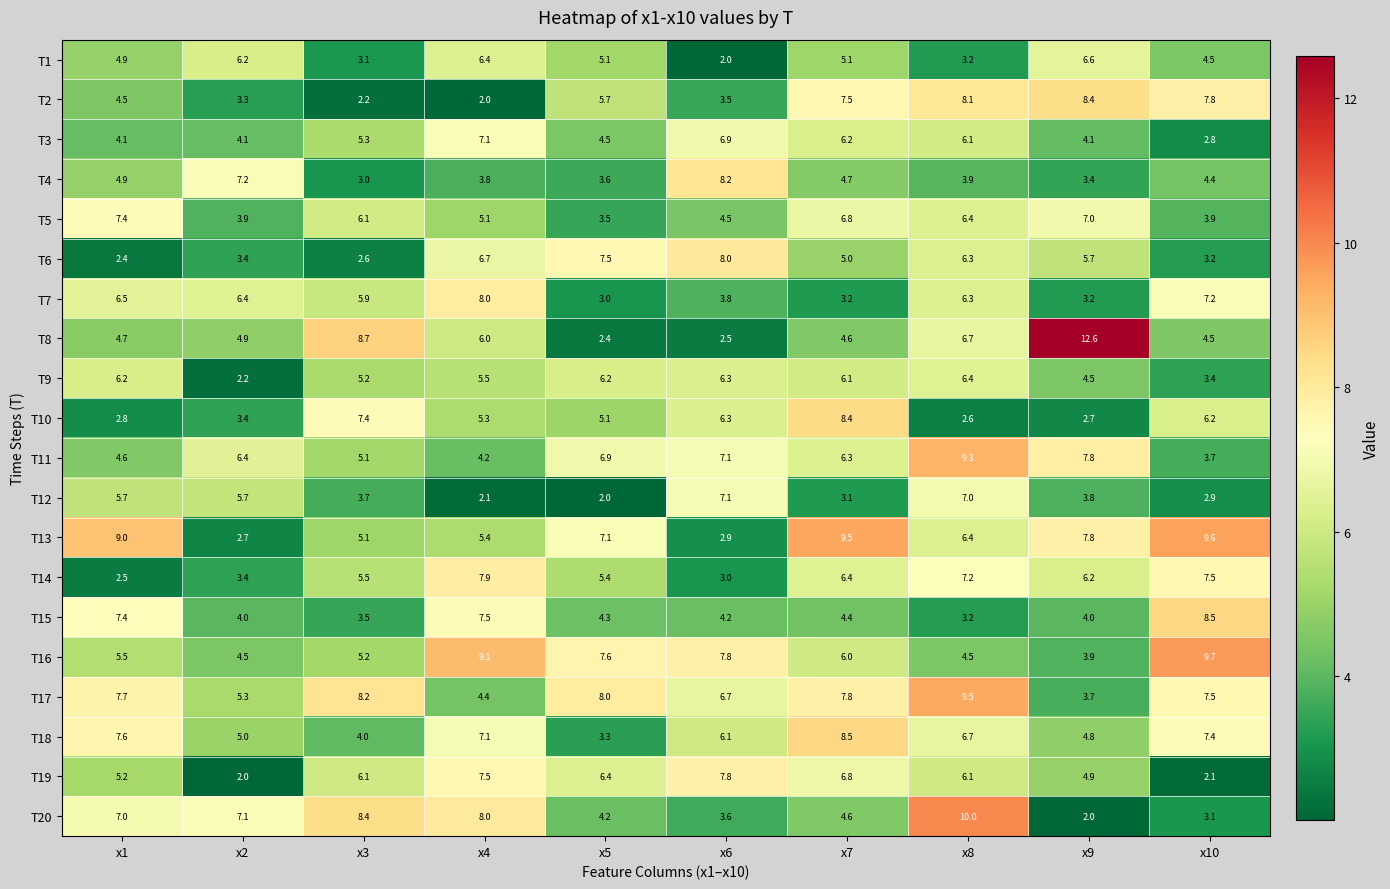

At which label does T18 first exceed 6?

x1